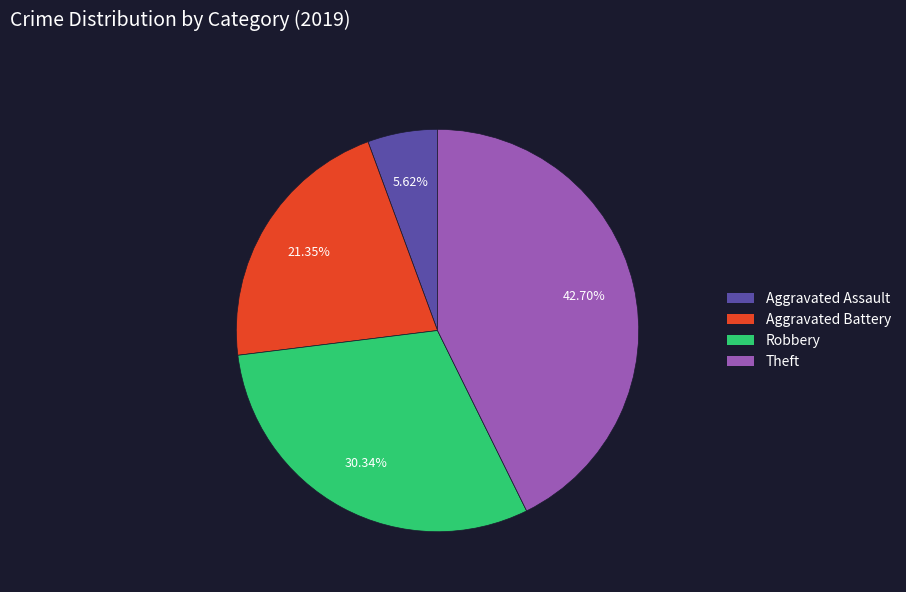

Count the number of slices in the pie.

4